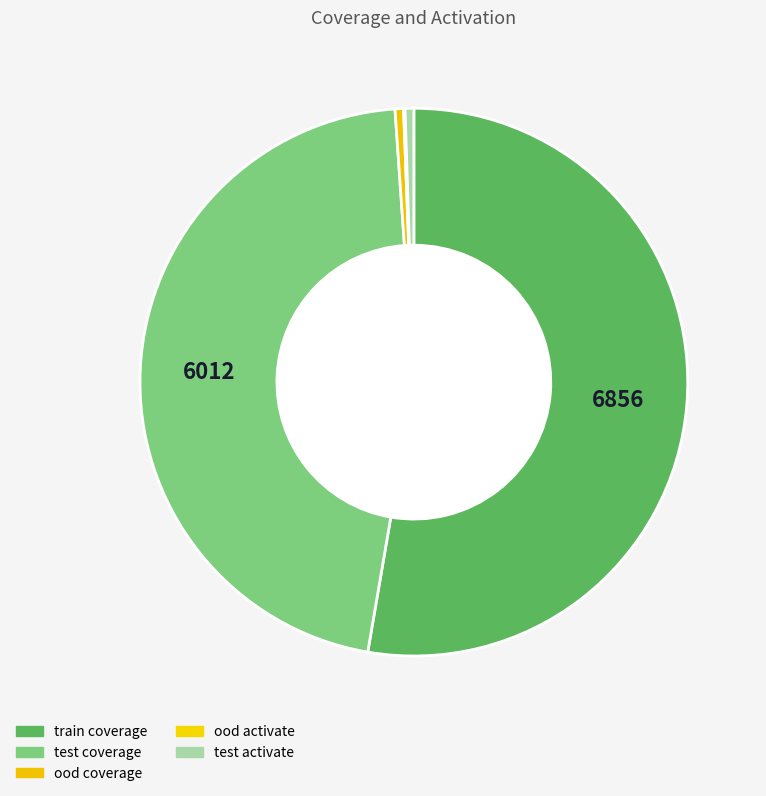

Which category has the smallest portion of the pie?

ood activate